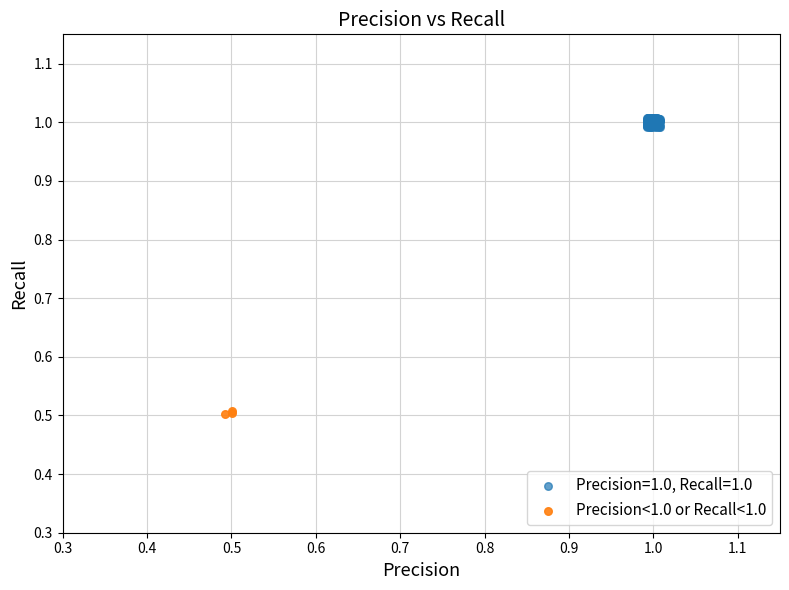

Which series contains the highest Y value?

Precision=1.0, Recall=1.0